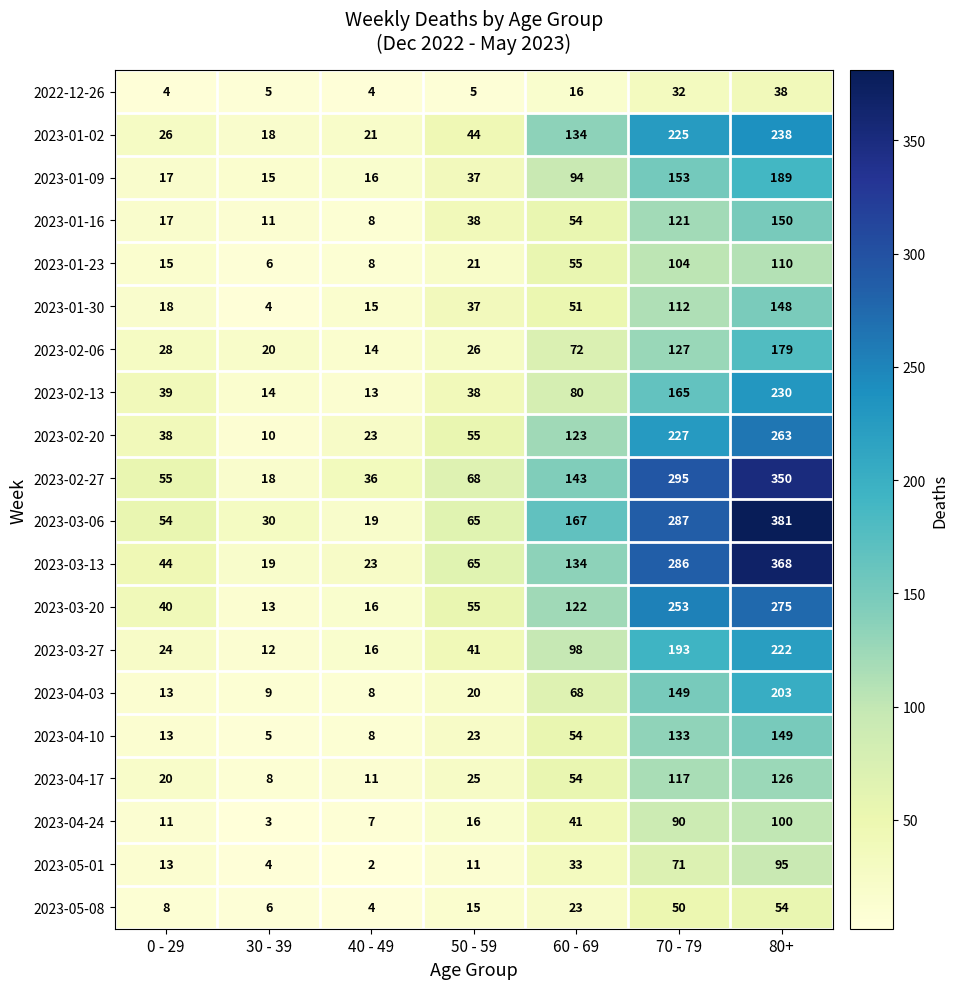

What is the difference between the maximum and minimum values in the 2023-04-24 series?

97